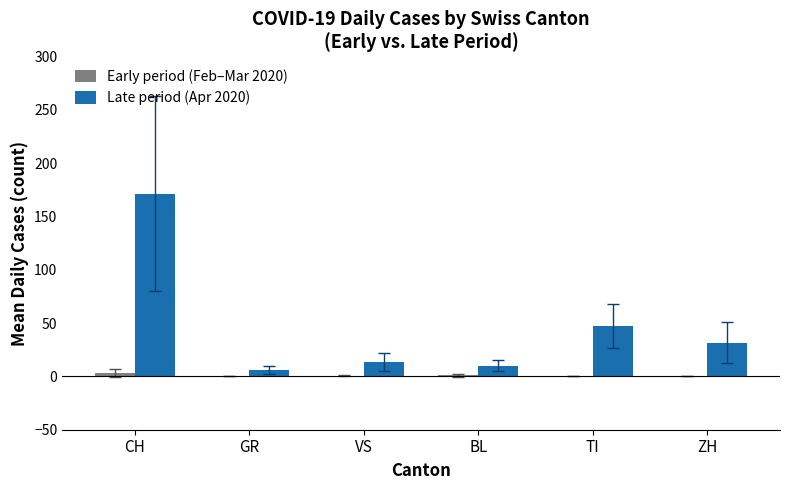

What is the total value across all series at GR?

5.9